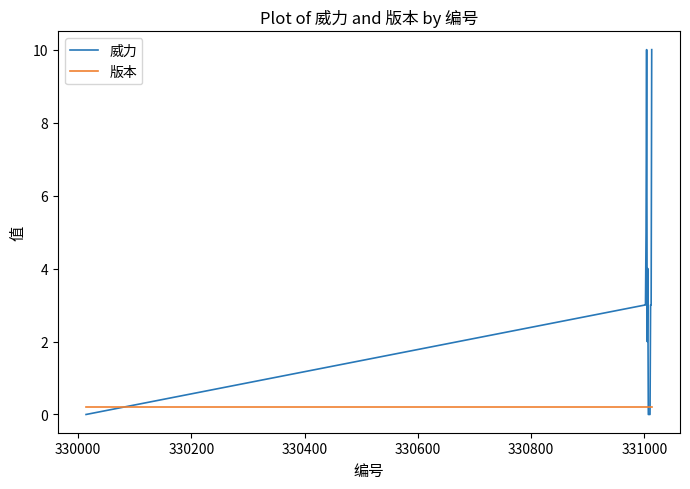

Which series has the widest spread of values?

威力